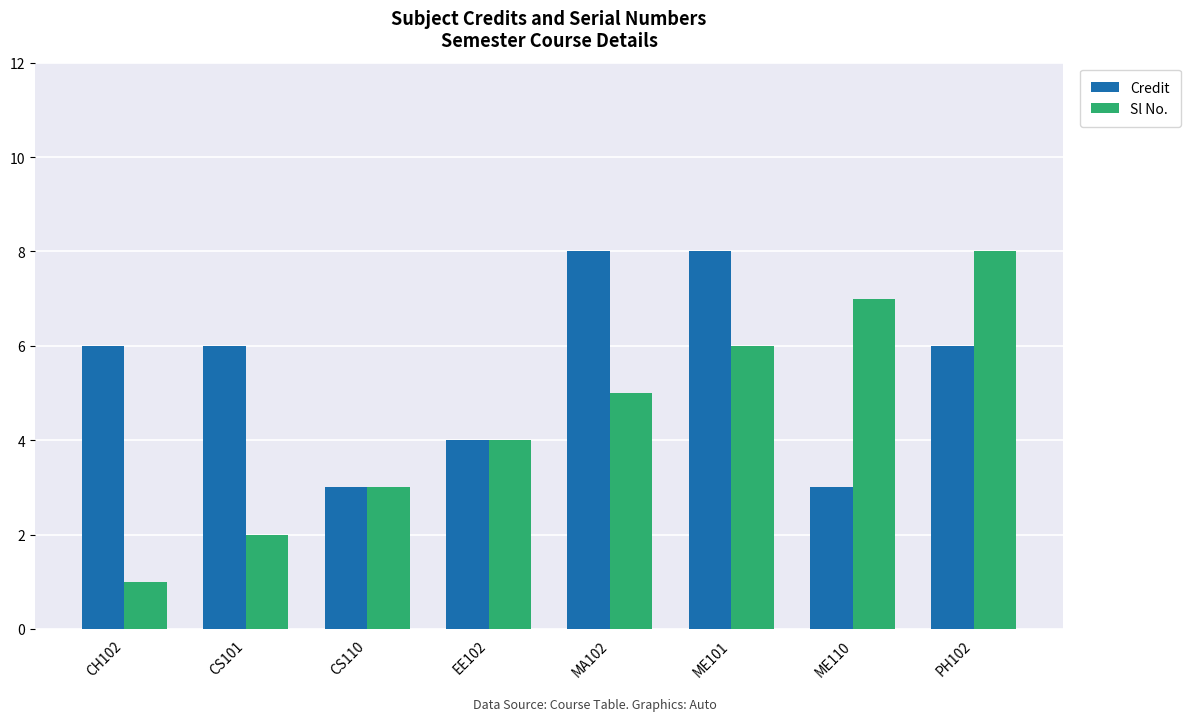

What is the smallest value displayed?

1